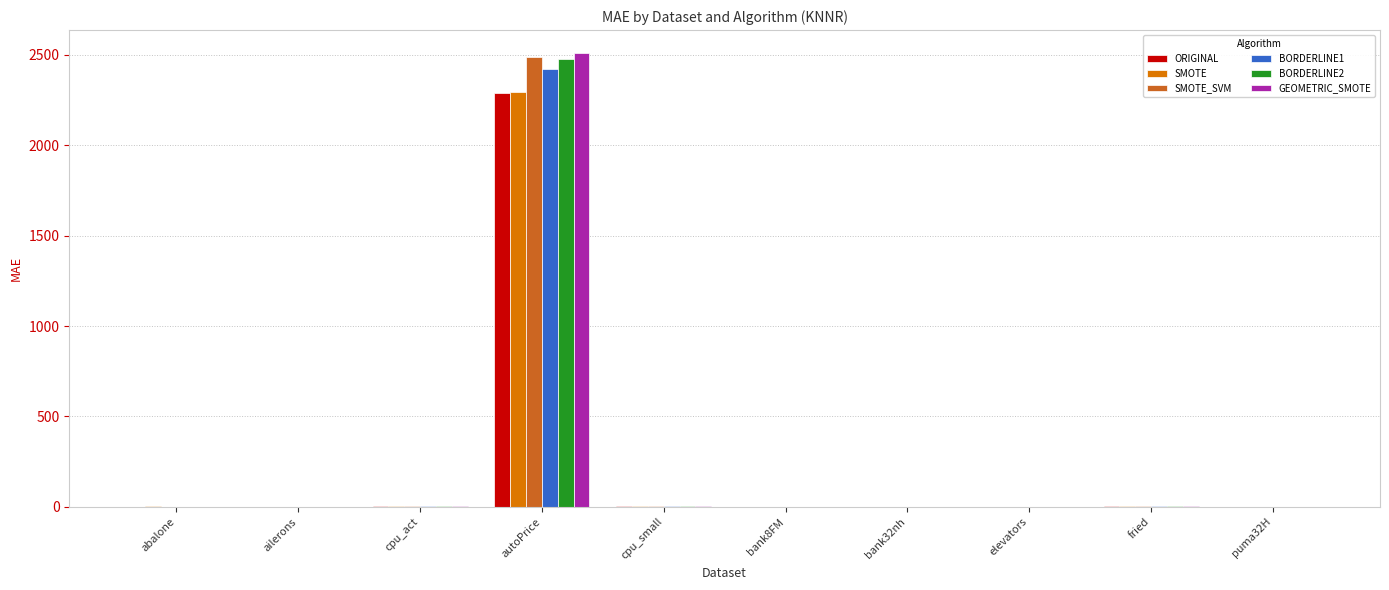

Is it true that ORIGINAL equals 0.0 at ailerons?

True